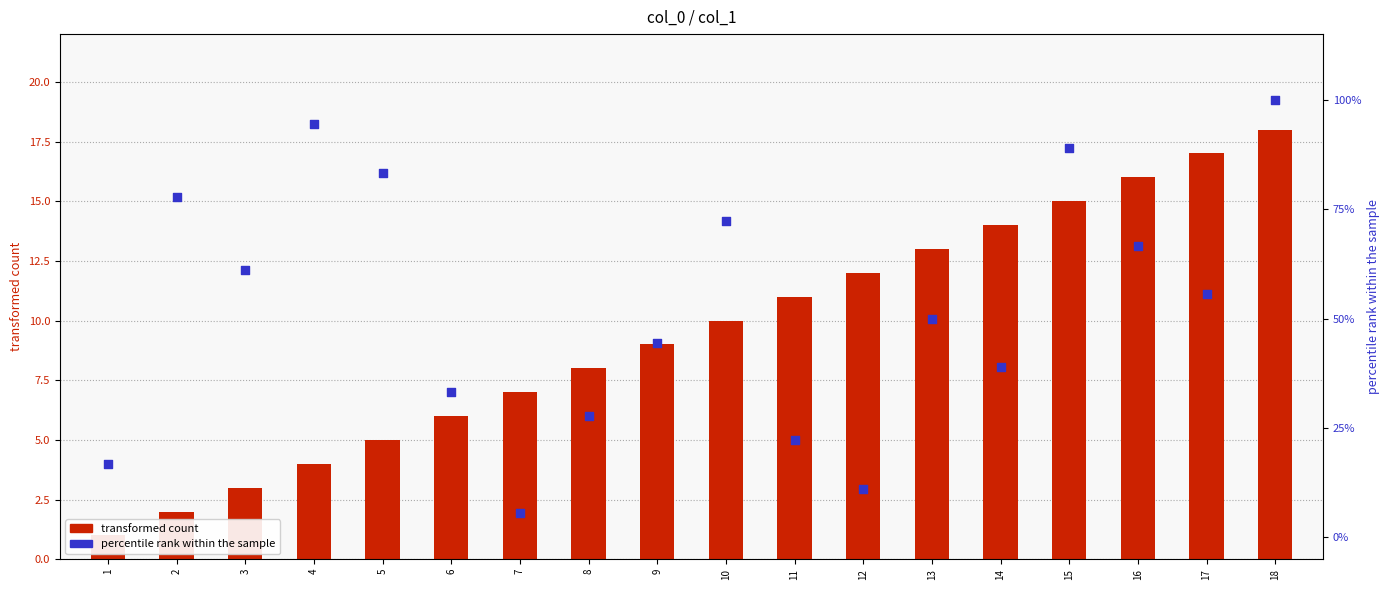

Which series has the widest spread of Y values?

percentile rank within the sample